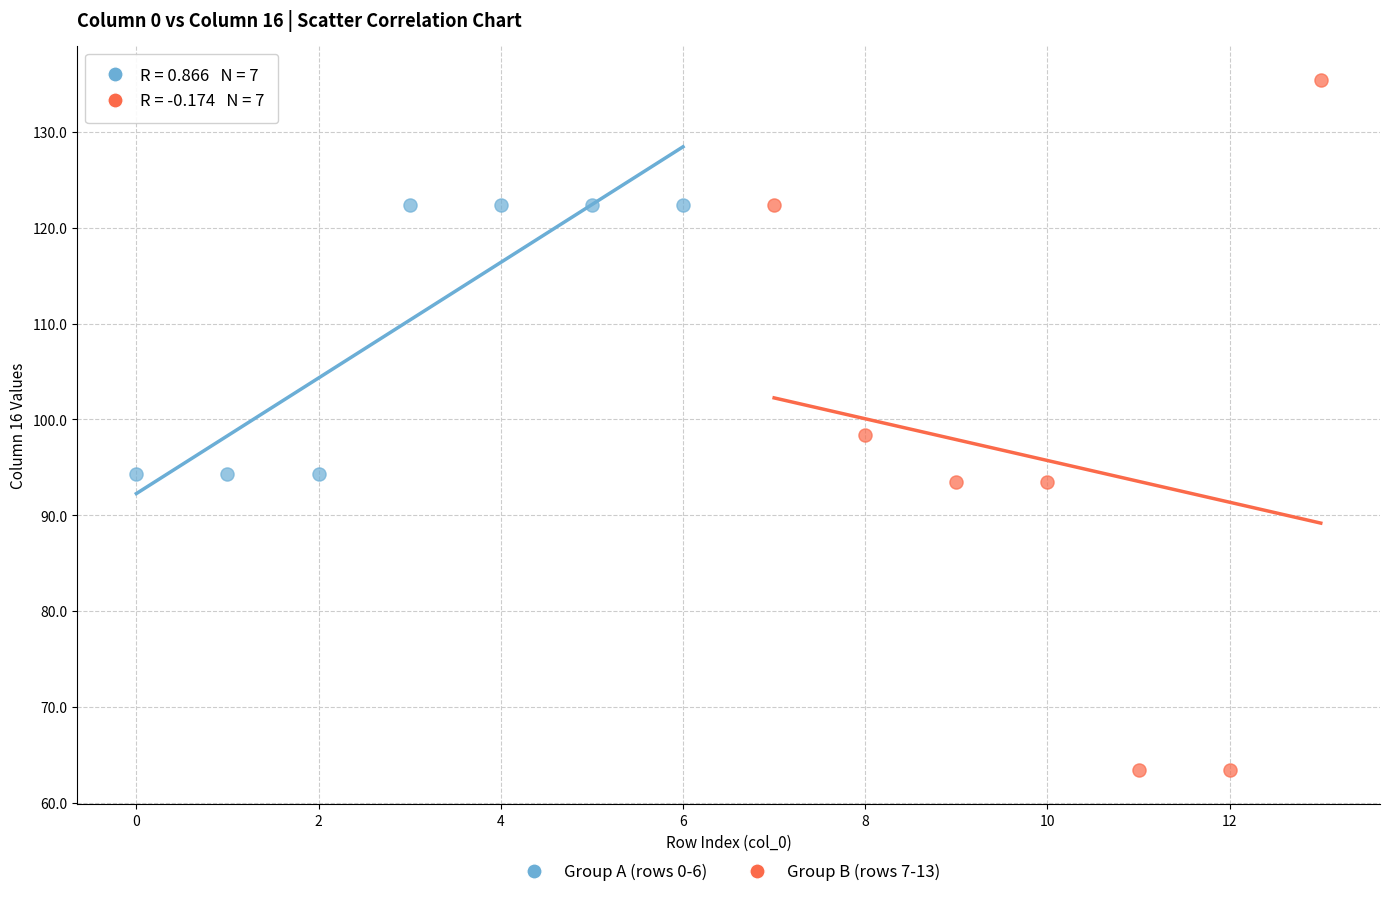

Which series contains the lowest Y value?

Group B (rows 7-13)